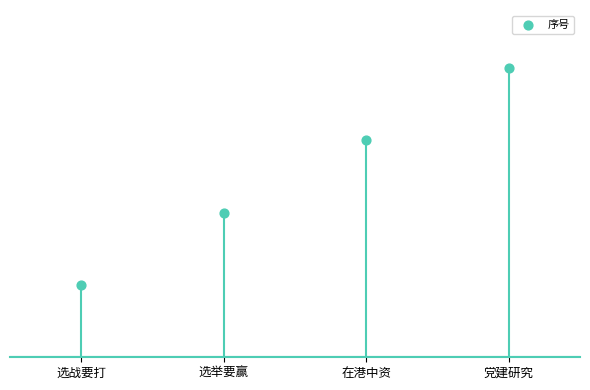

What is the ratio of the value at 在港中资 to the value at 党建研究?

0.8